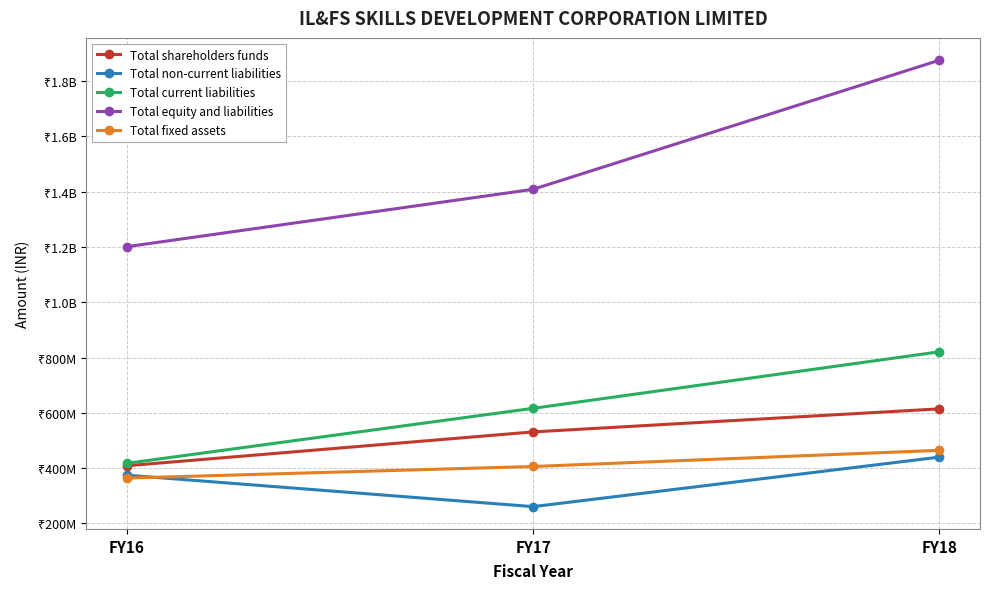

What are all the series names shown in the legend?

Total shareholders funds, Total non-current liabilities, Total current liabilities, Total equity and liabilities, Total fixed assets